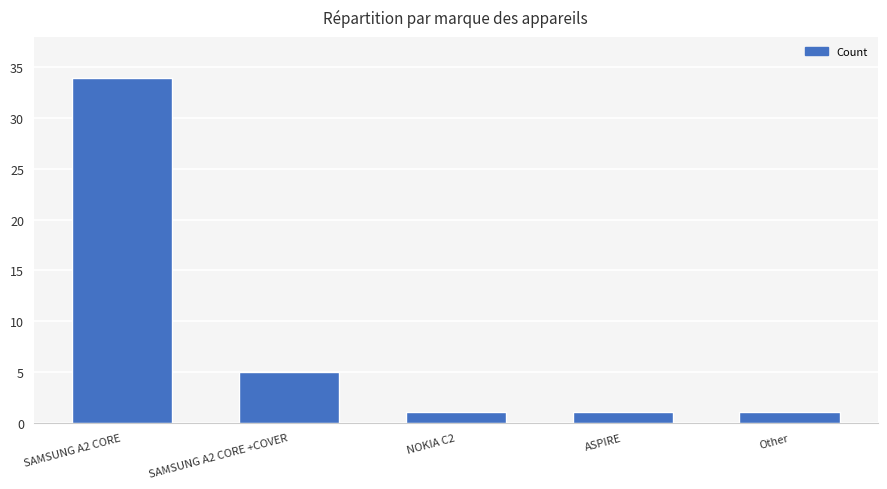

What is the change in value from SAMSUNG A2 CORE to ASPIRE?

-33